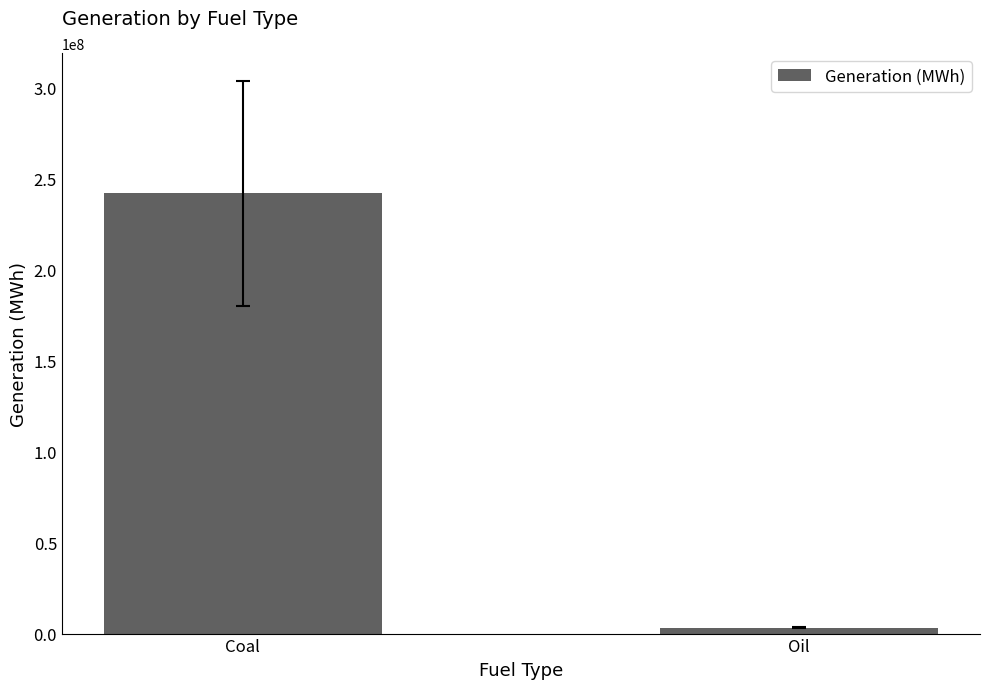

How many bars are there in total?

2